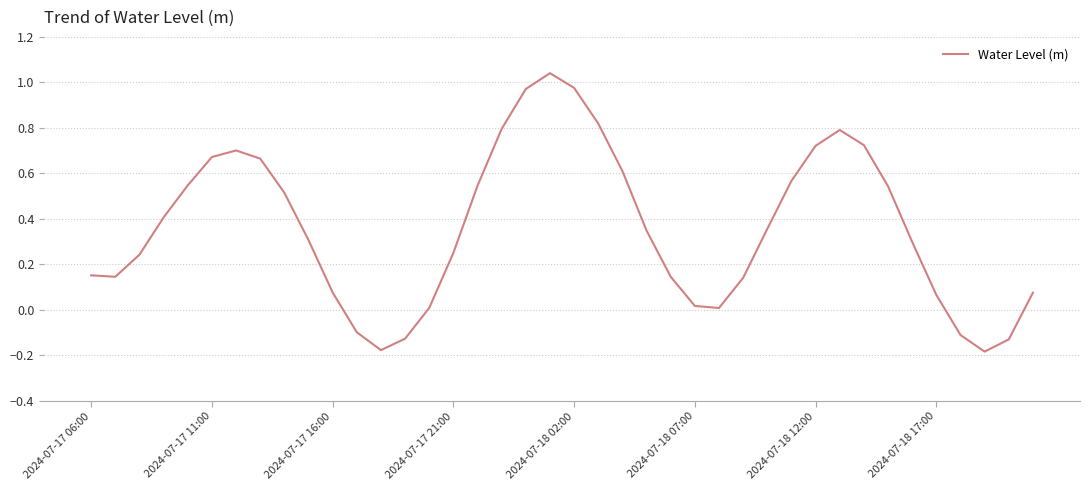

What is the difference between the maximum and minimum values?

1.2